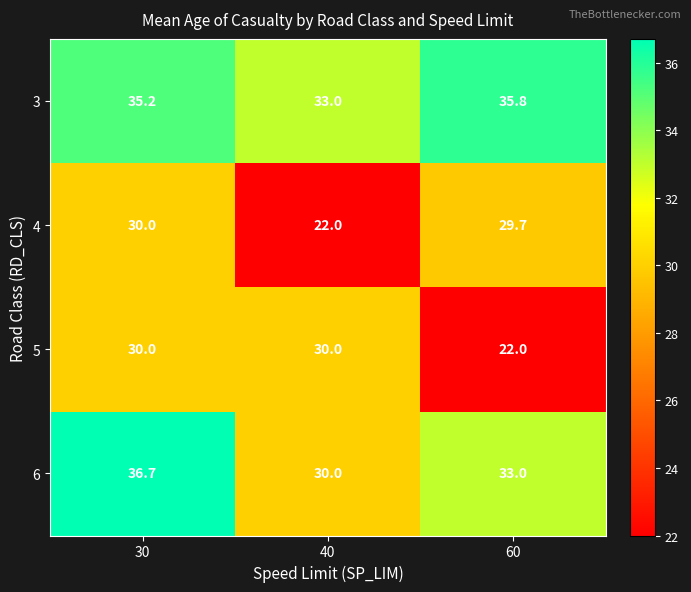

At which label is 6 closest to 33?

60